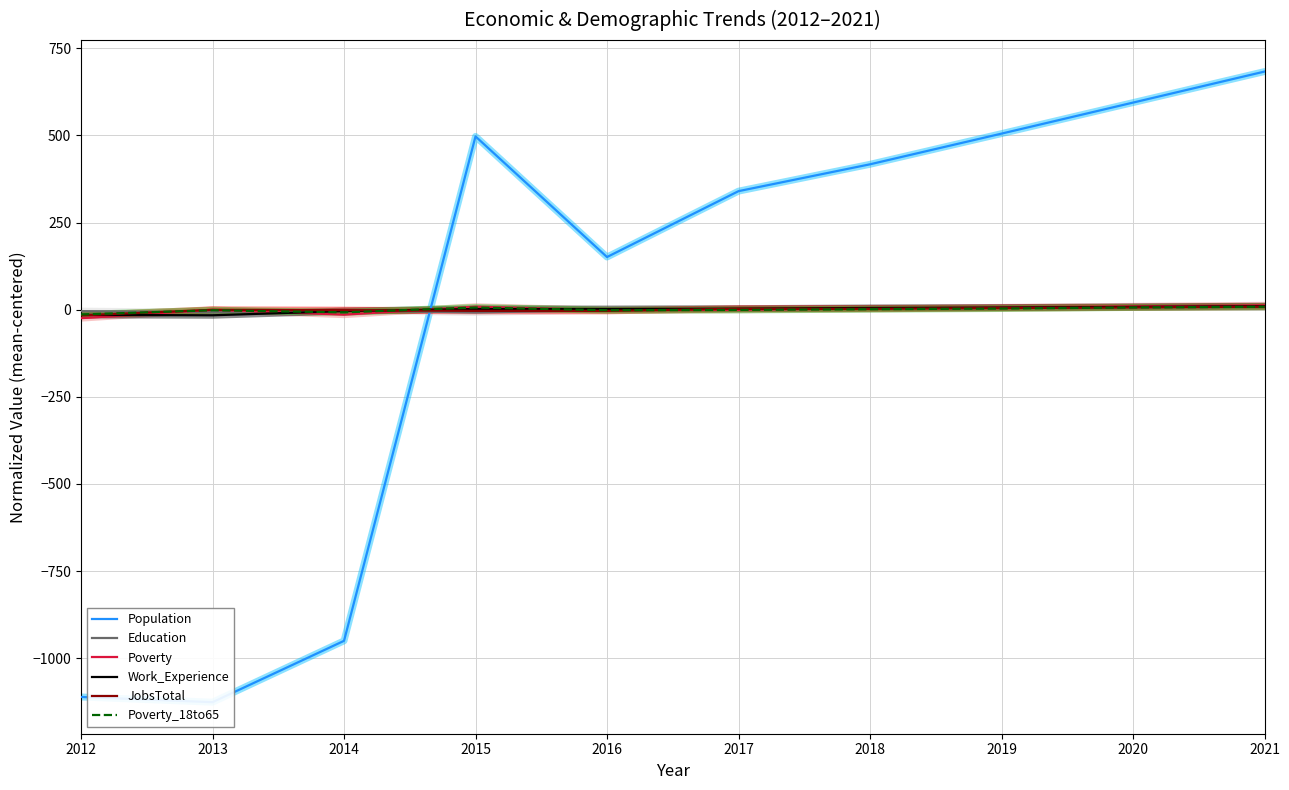

Count the number of data series in this chart.

6